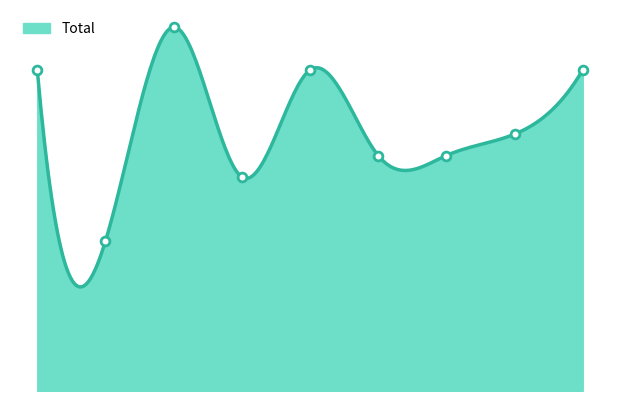

Which has a higher value, 2015 or 2020?

2015